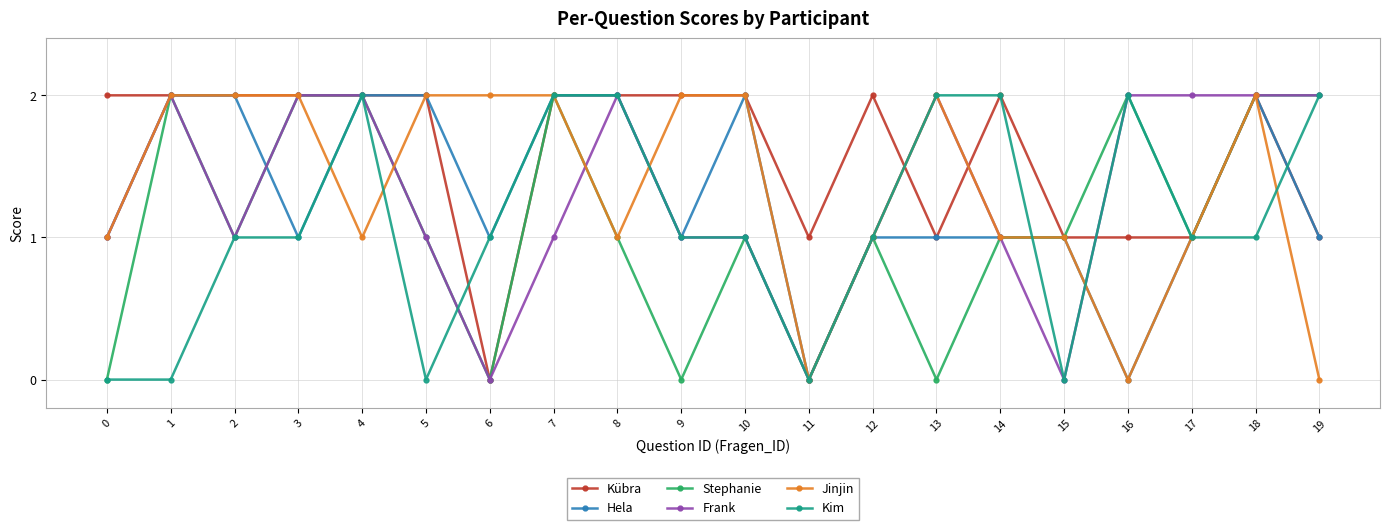

At which category does Hela reach its first local valley?

3